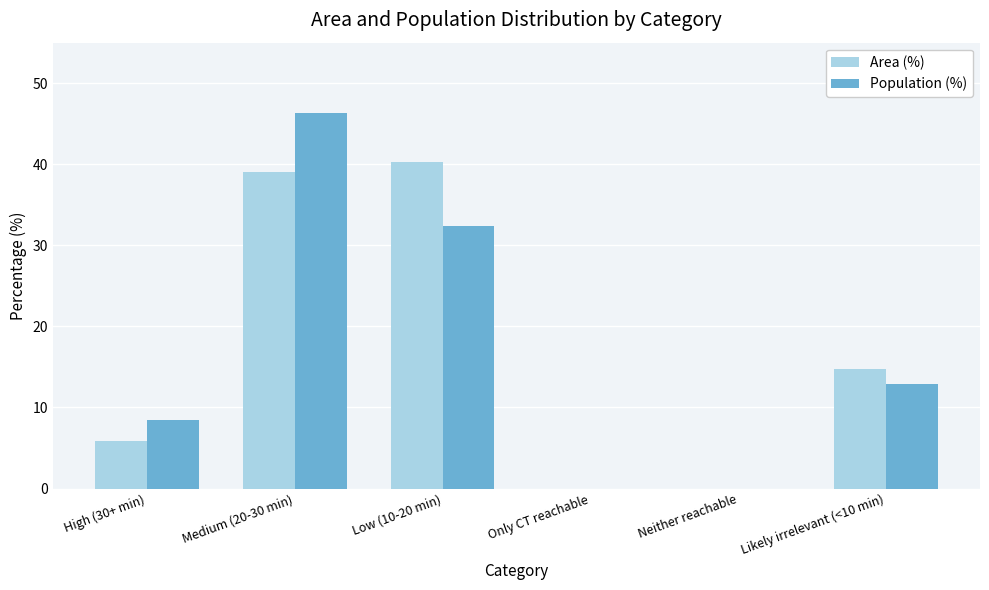

How many groups of bars are there?

6